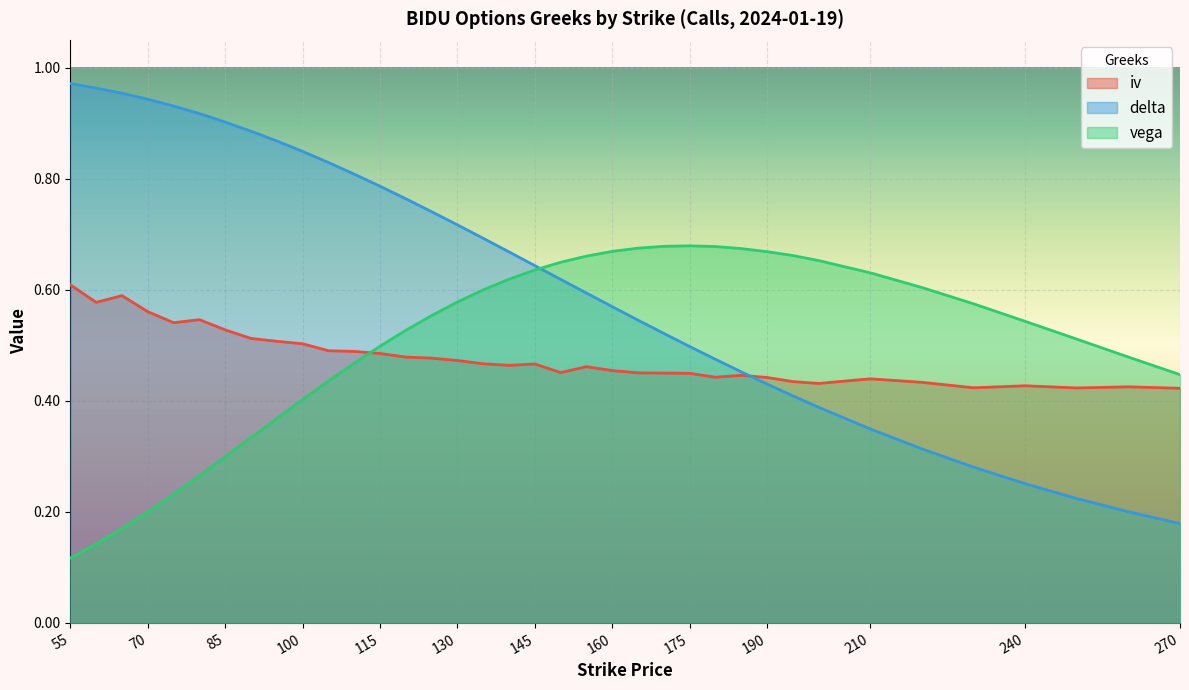

Is the value of vega at 200 greater than the value of iv at 115?

Yes